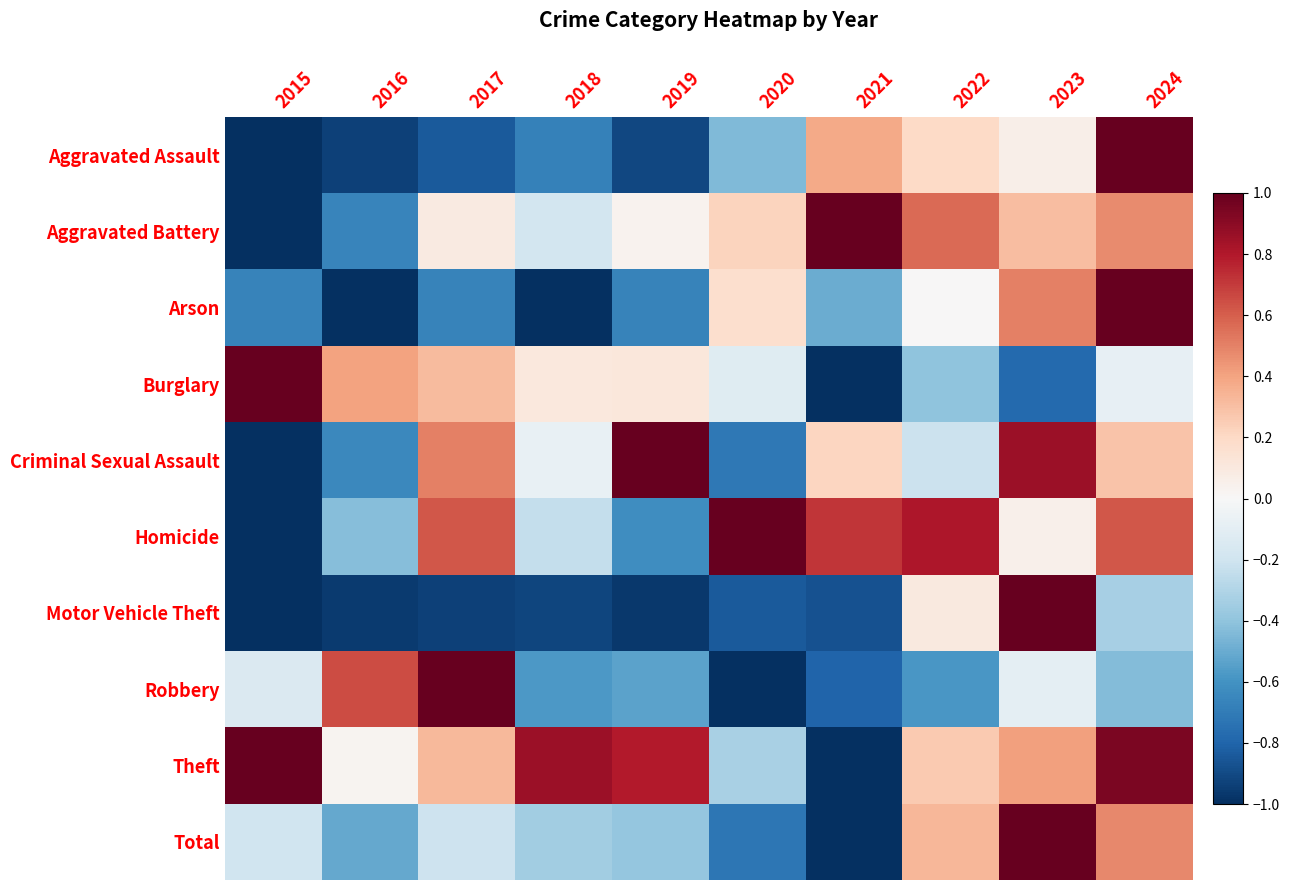

Which label corresponds to the smallest value in the chart?

2015